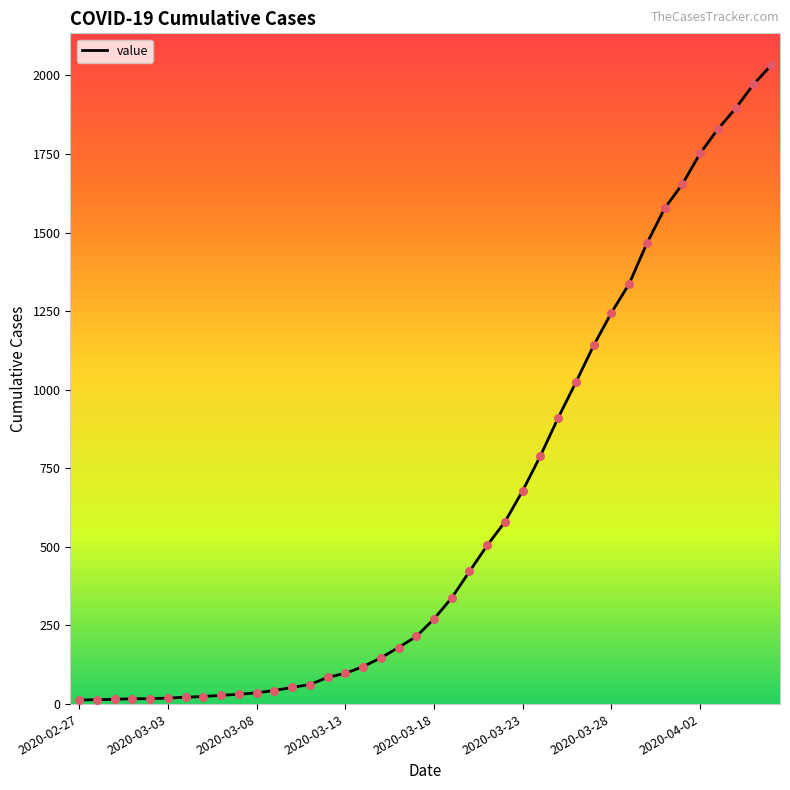

What is the maximum value shown in the chart?

2032